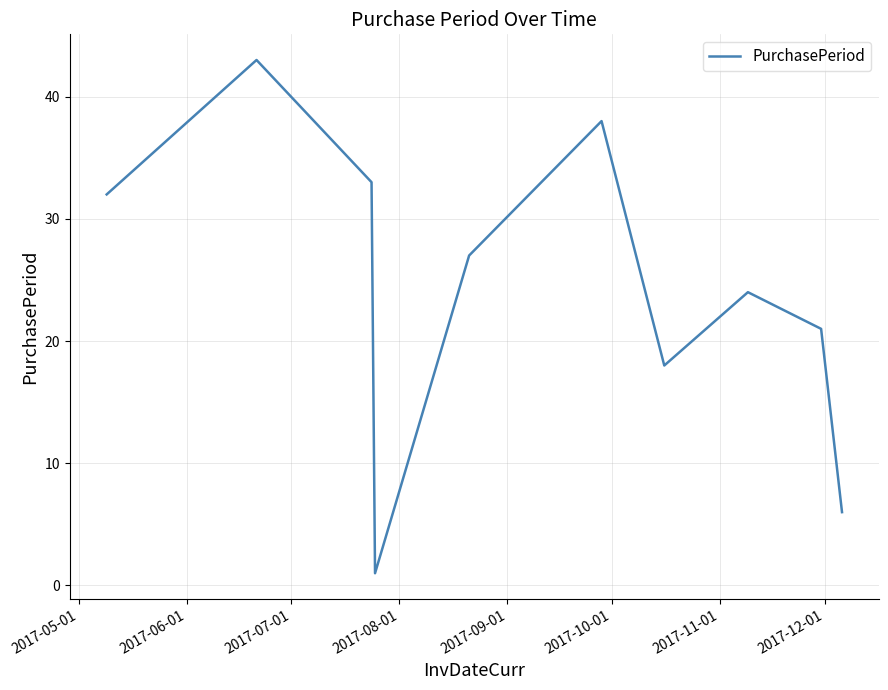

What is the difference between the maximum and minimum values?

42